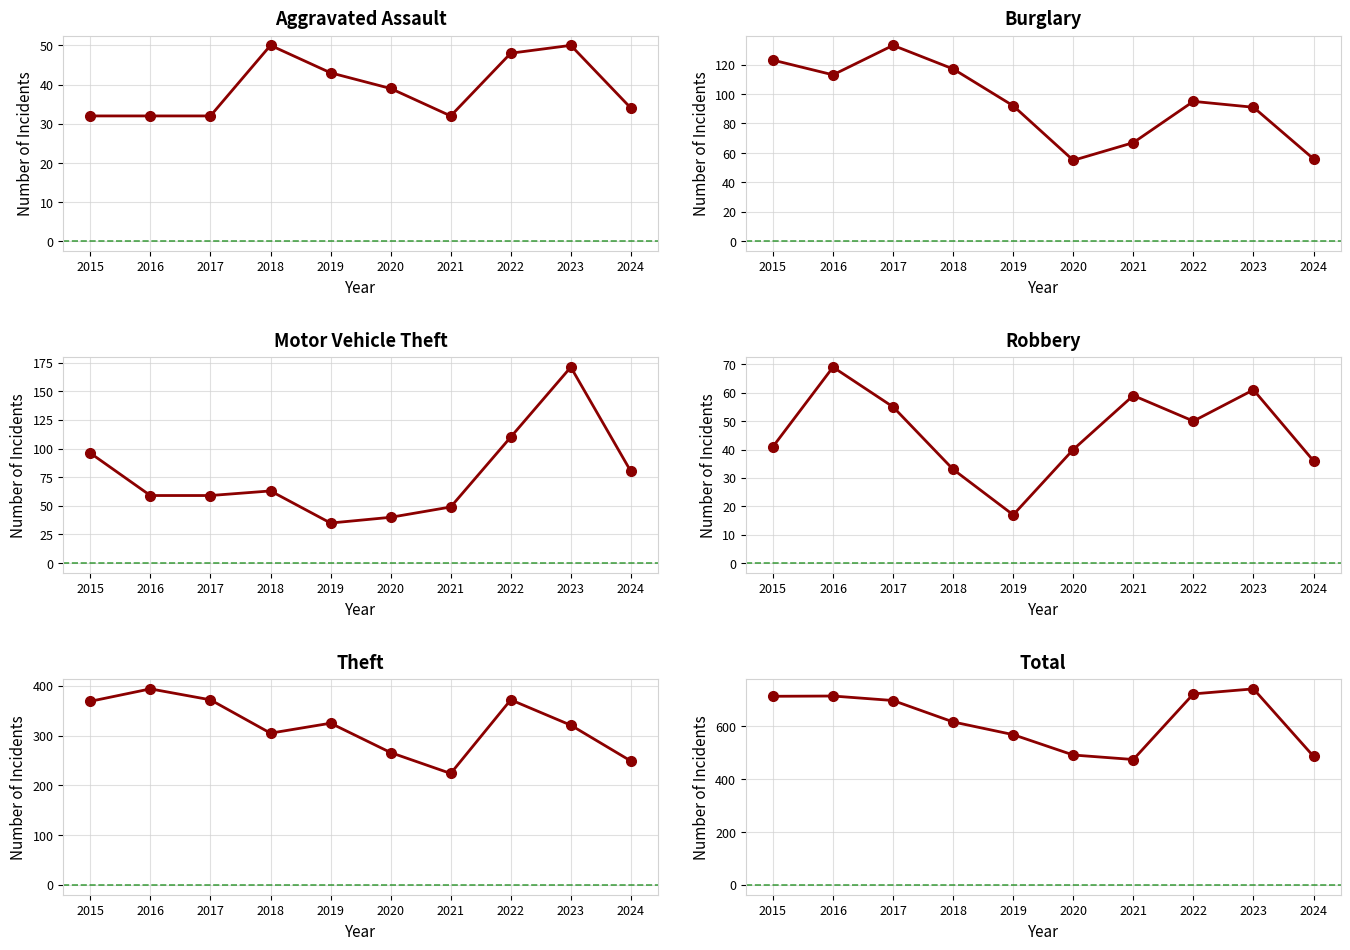

The Theft series shows 394 at 2016. True or false?

True